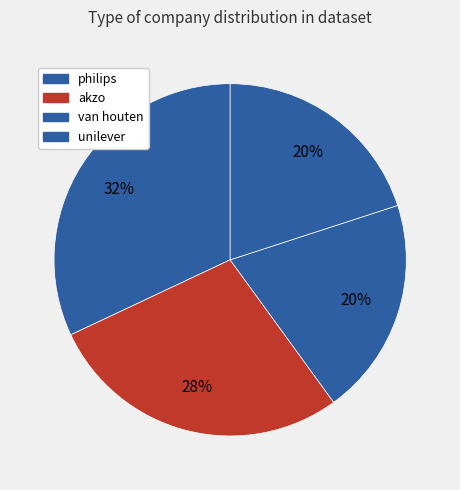

How many segments does this pie chart have?

4